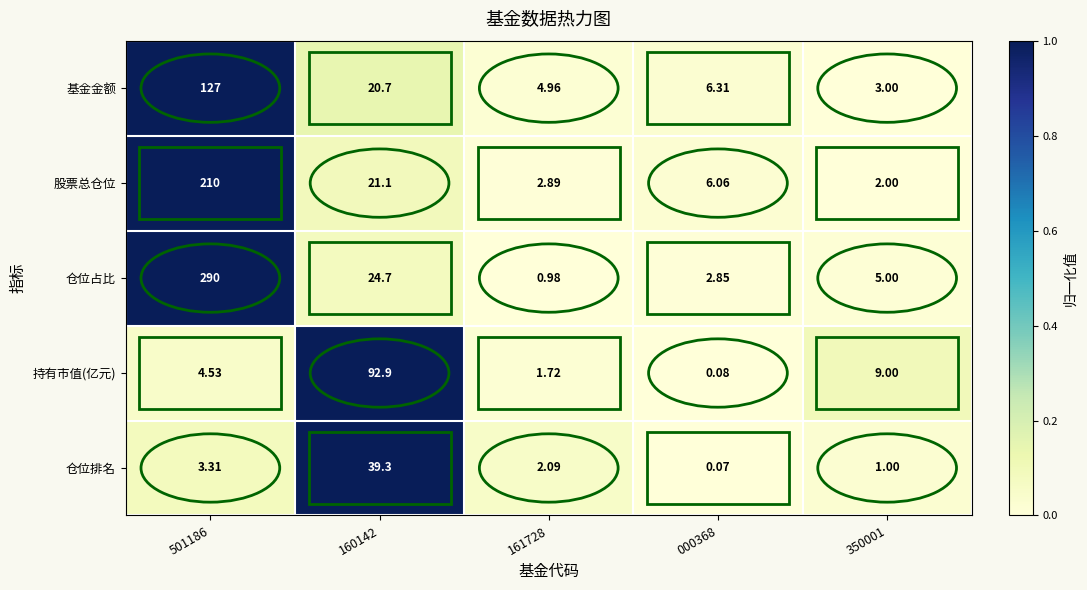

At 161728, list the series in order from smallest to largest.

仓位占比, 持有市值(亿元), 仓位排名, 股票总仓位, 基金金额